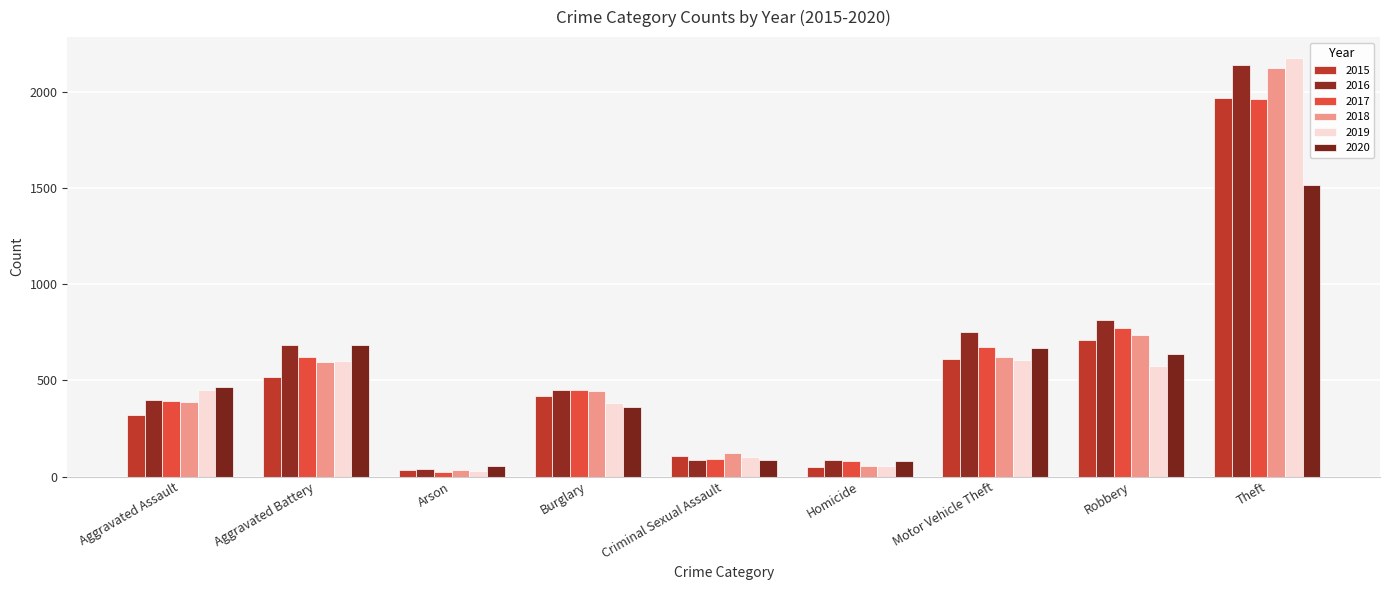

What is the difference between the 2015 values at Theft and Burglary?

1549